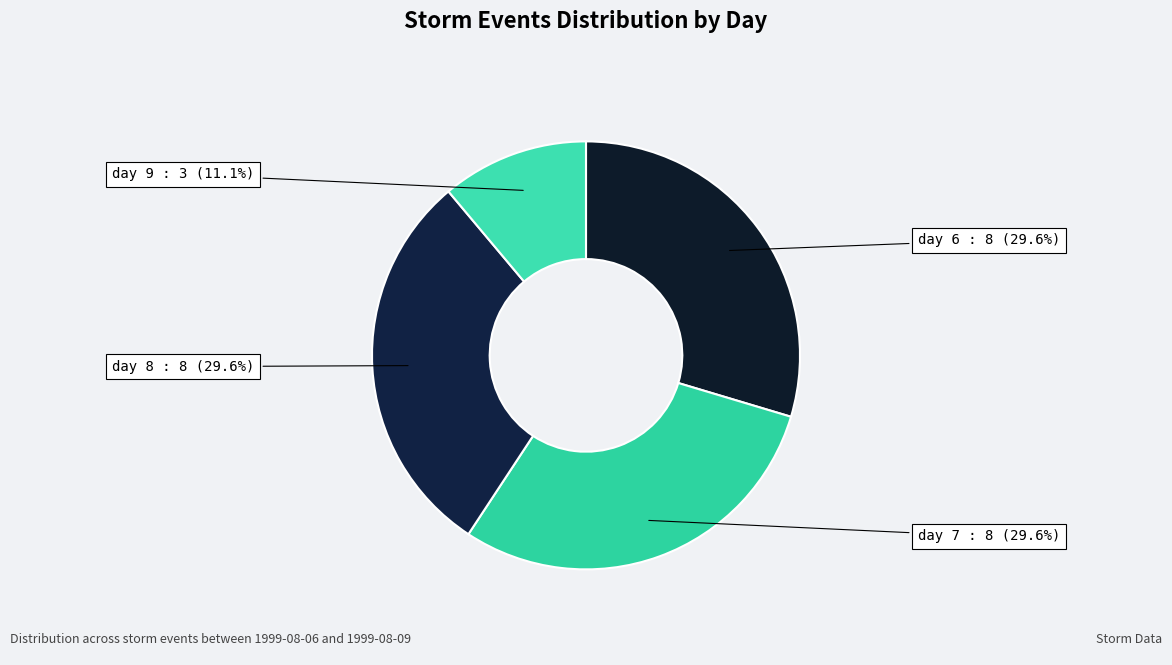

What percentage is the day 6 slice, to the nearest percent?

30%